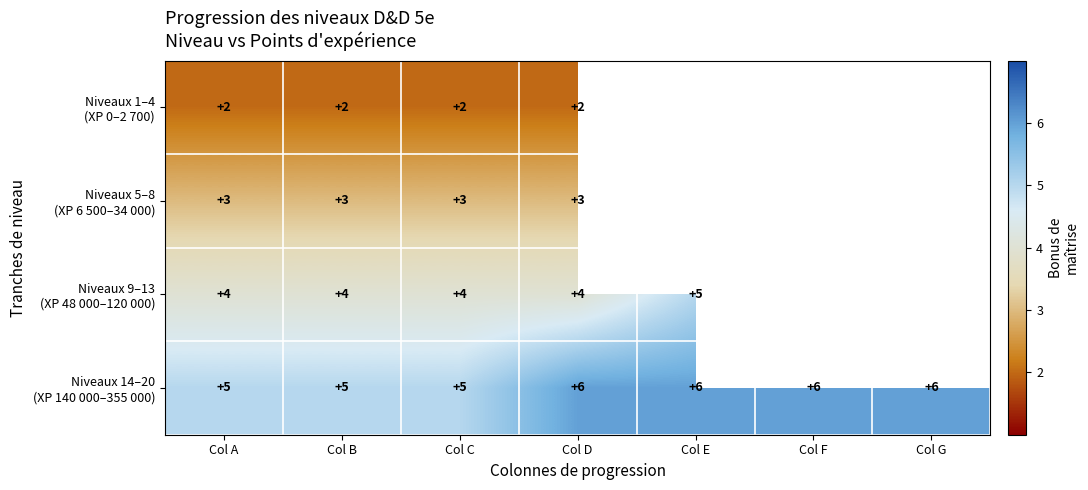

What is the difference between the highest and lowest values at Col B?

3